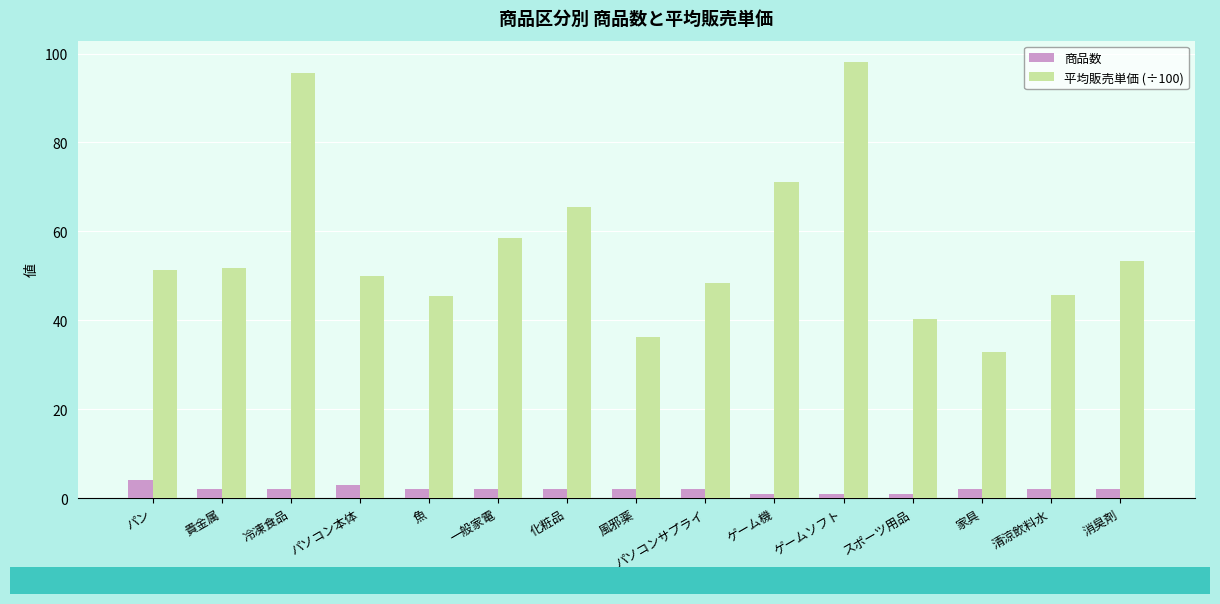

Count the number of data series in this chart.

2